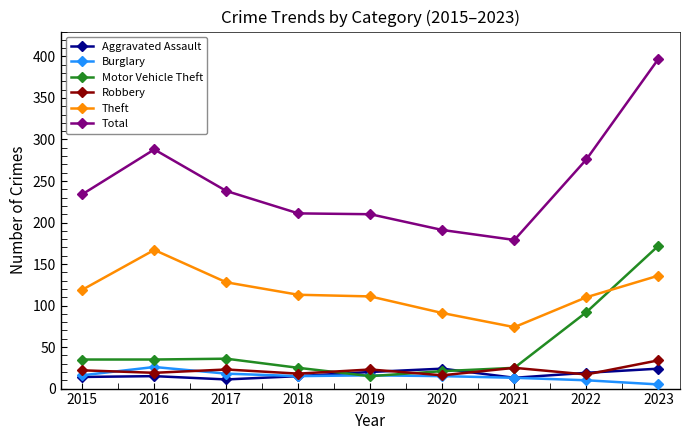

What is the difference between the Motor Vehicle Theft values at 2021 and 2023?

147